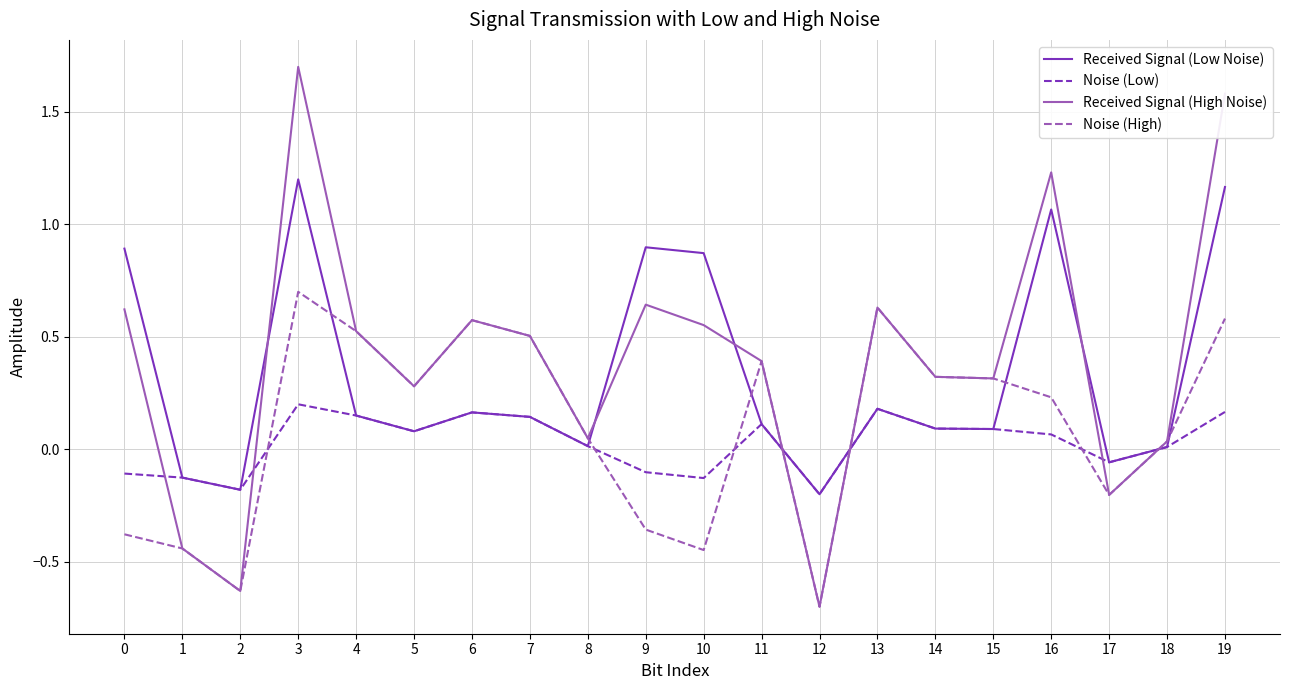

How many interior local peaks does the Received Signal (Low Noise) series have?

5